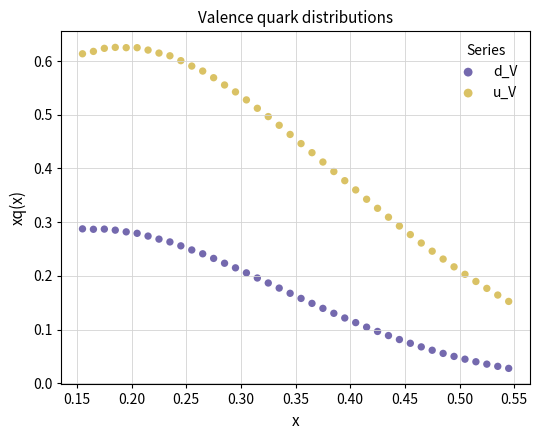

Which series contains the lowest Y value?

d_V